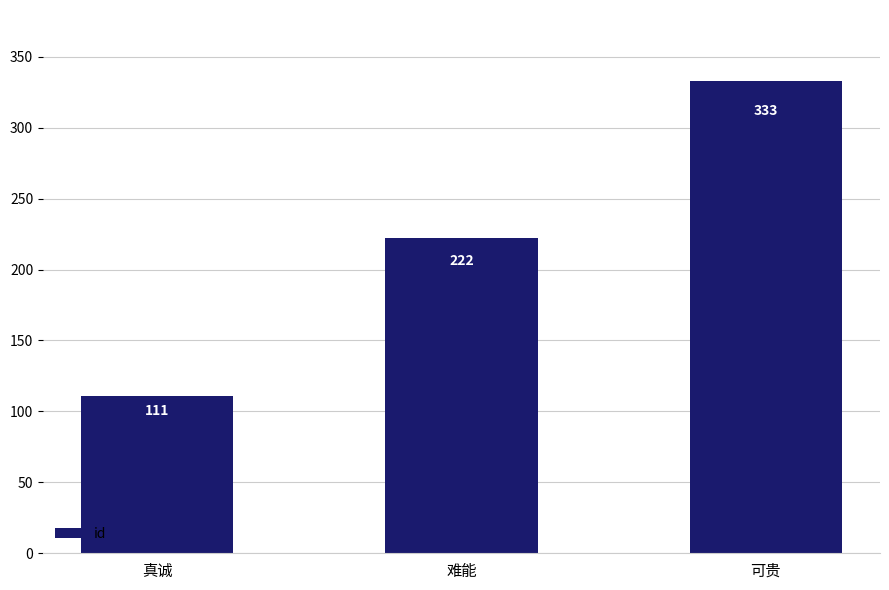

Reading left to right, extract all data points from this chart.

真诚=111	难能=222	可贵=333